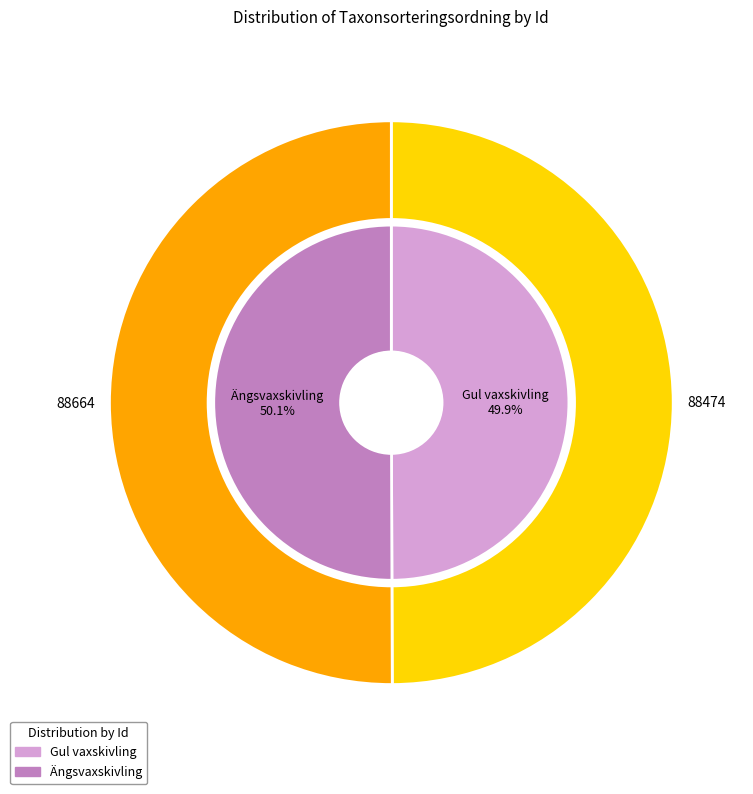

What is the total percentage of 121095491 and 121095490?

100.0%